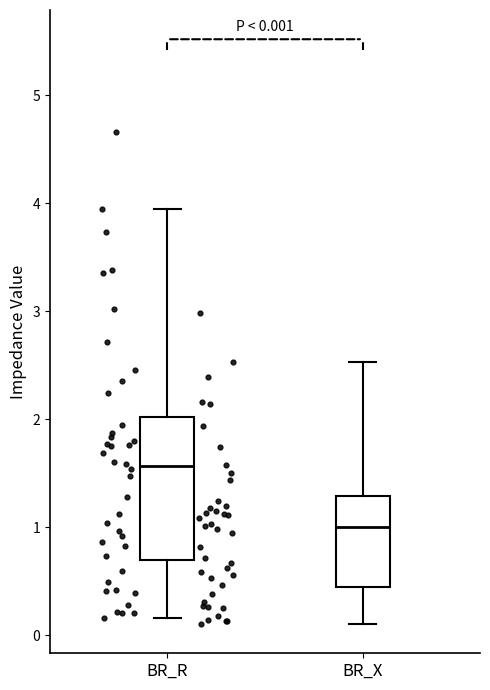

Which box is the tallest, from its lower edge to its upper edge?

BR_R